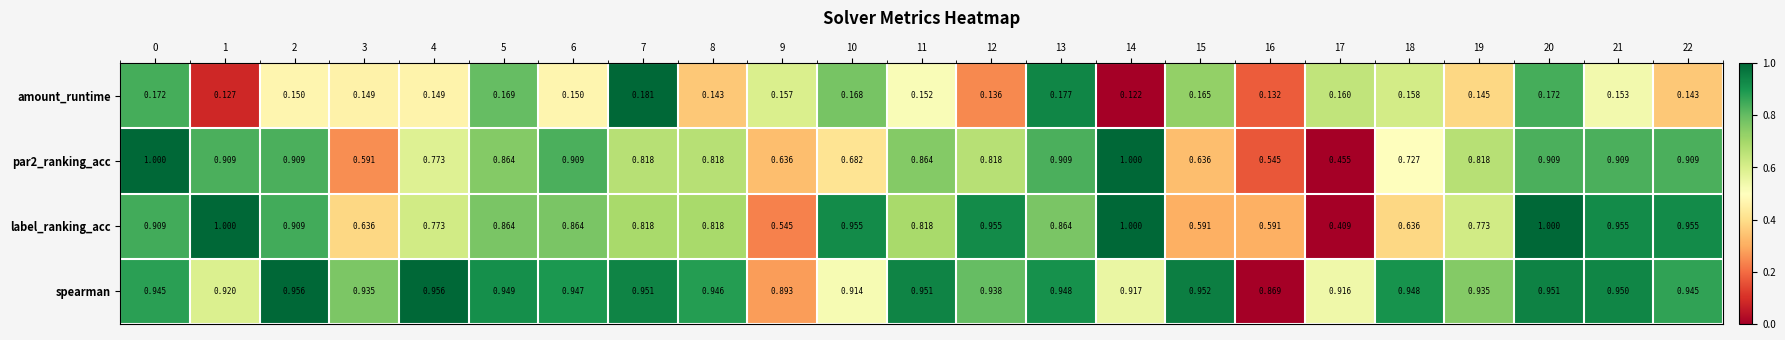

Is the value of spearman at 5 greater than the value of amount_runtime at 3?

Yes